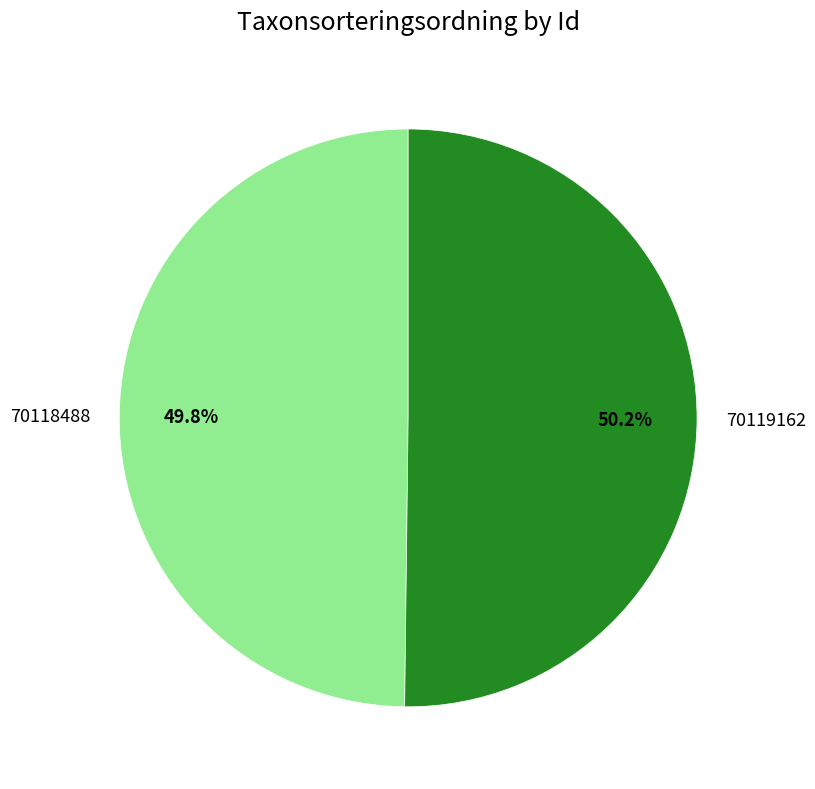

Does any single category account for the majority?

Yes